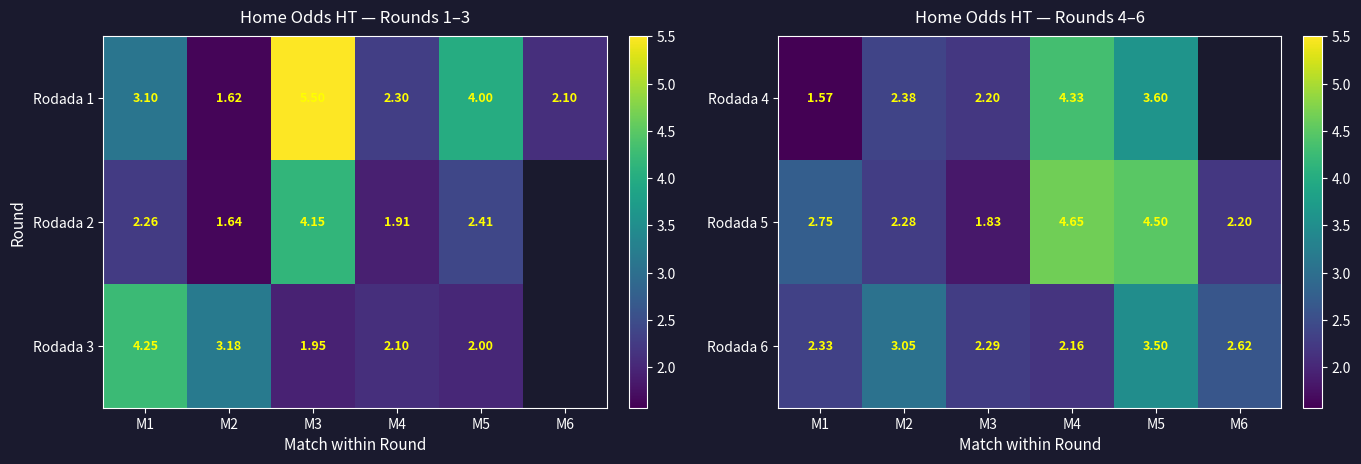

Is the value of Rodada 4 at M1 greater than the value of Rodada 5 at M1?

No